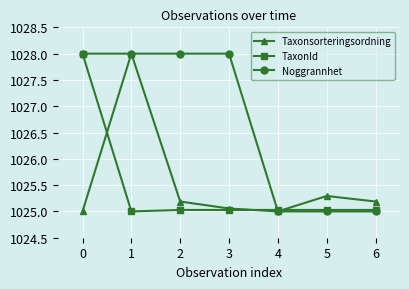

What is the value of the TaxonId point at the 7th from the left?

1025.0